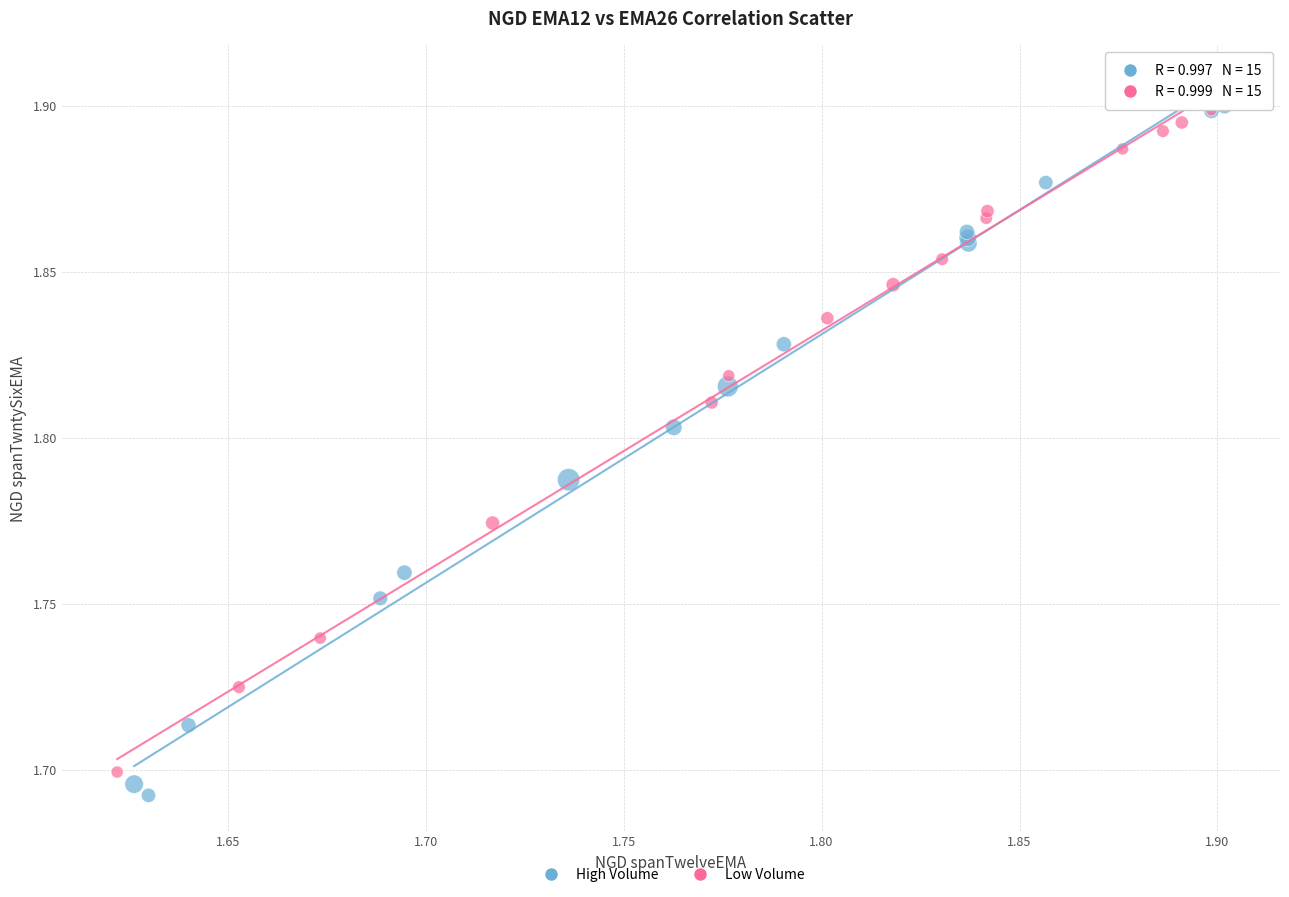

Which series has the widest spread of Y values?

High Volume